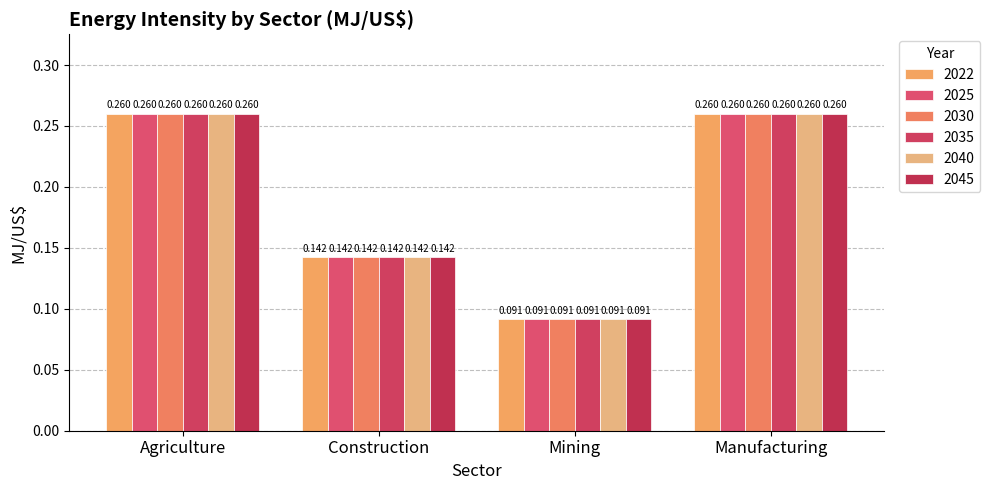

What is the label of the 1st bar from the left?

Agriculture